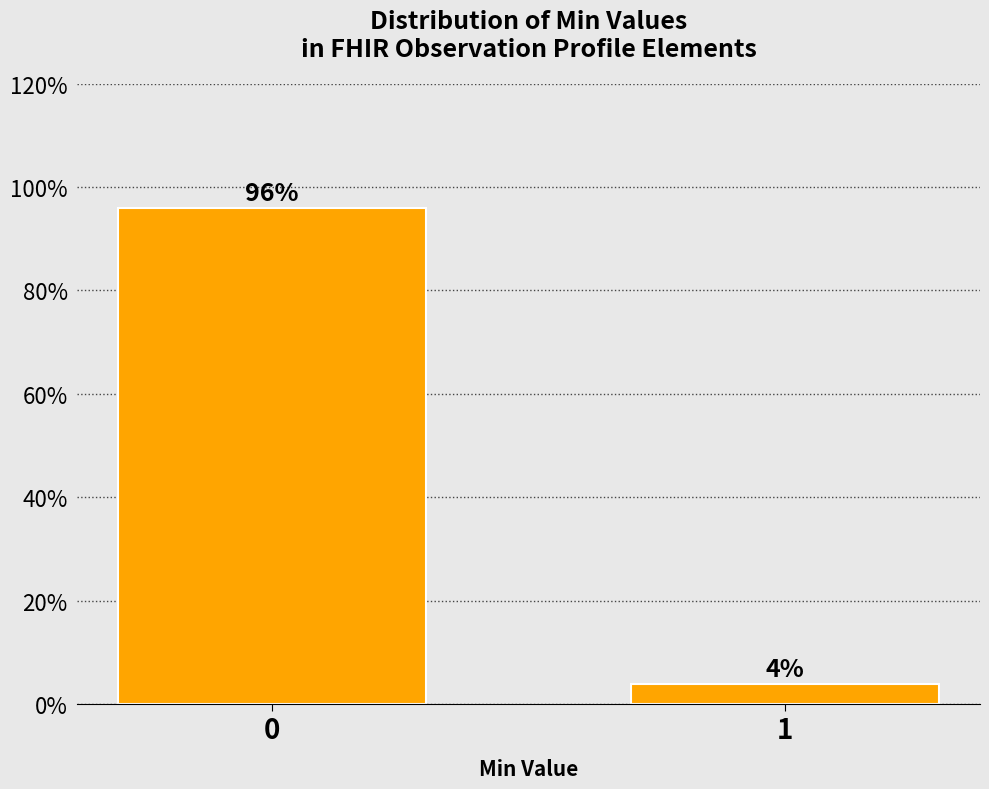

Reading left to right, what are all the values shown in this chart?

0=96	1=4